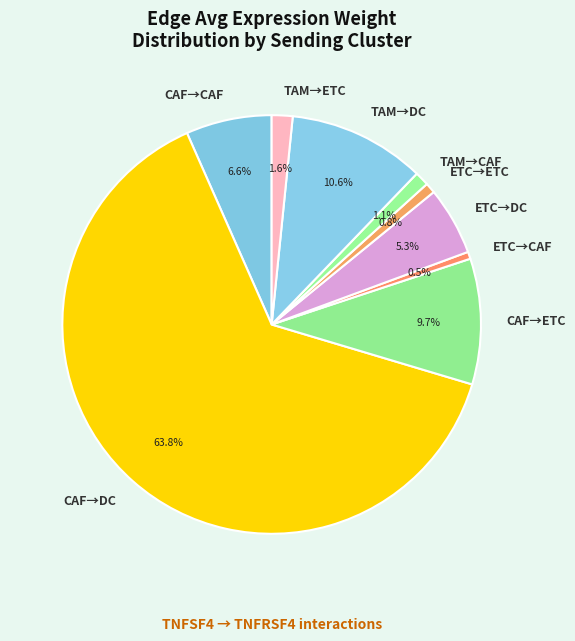

Is there any slice that represents more than half of the pie?

Yes